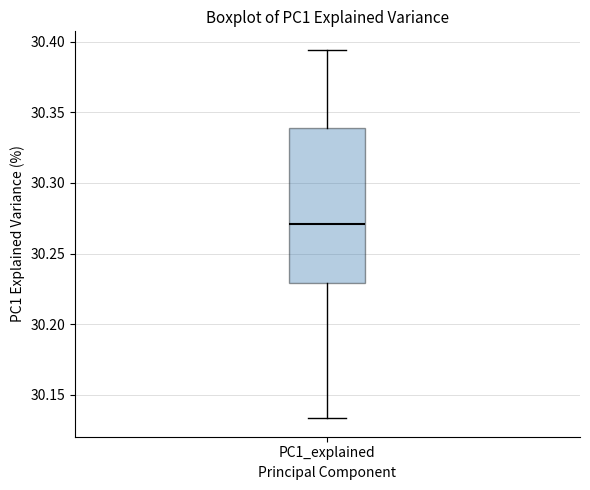

Where does the median line of the box for PC1_explained sit on the y-axis? The values are not printed on the chart, so give them approximately, as read against the axis.

30.270